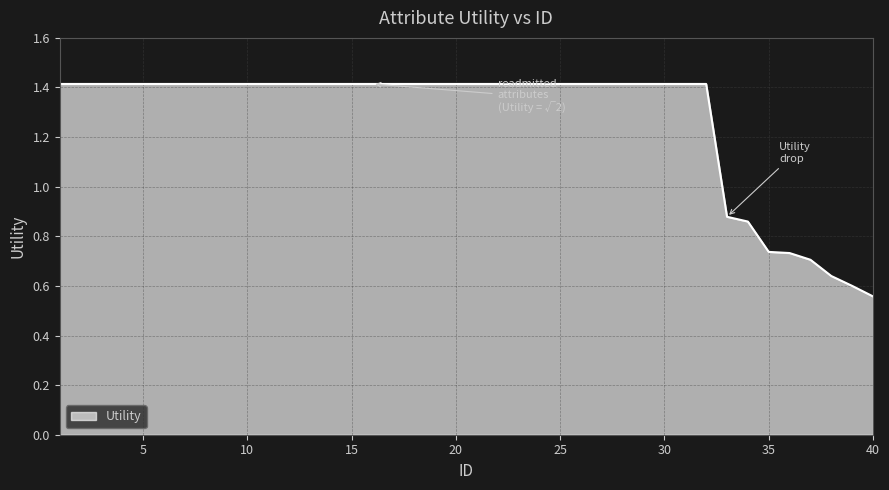

What is the maximum value shown in the chart?

1.4